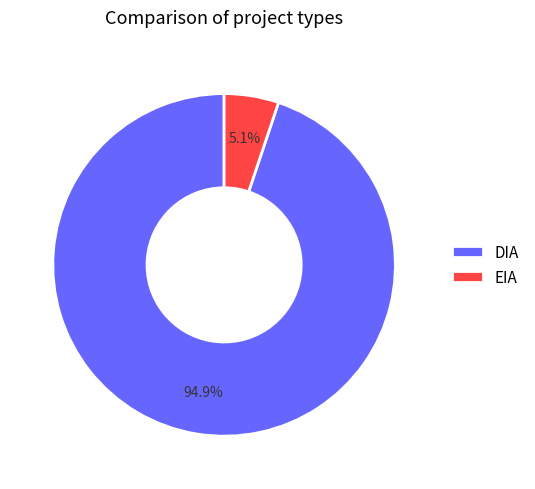

How many segments does this pie chart have?

2